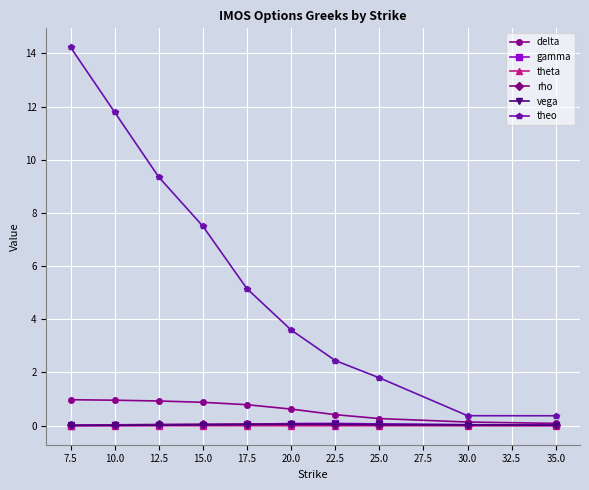

What is the greatest value displayed?

14.2